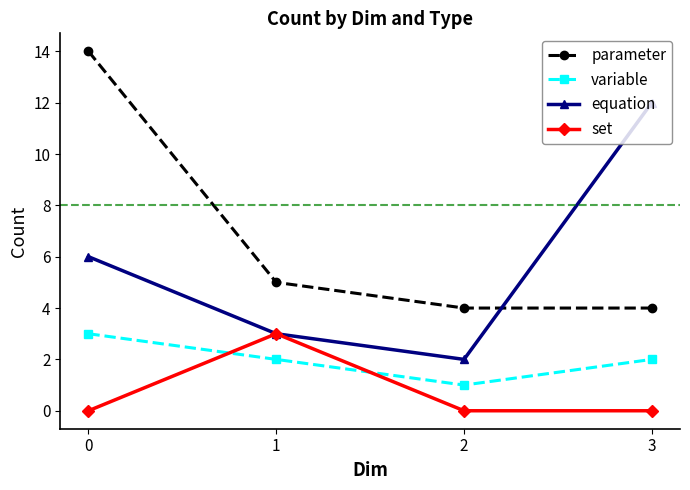

Where do equation and parameter first cross each other?

2 and 3